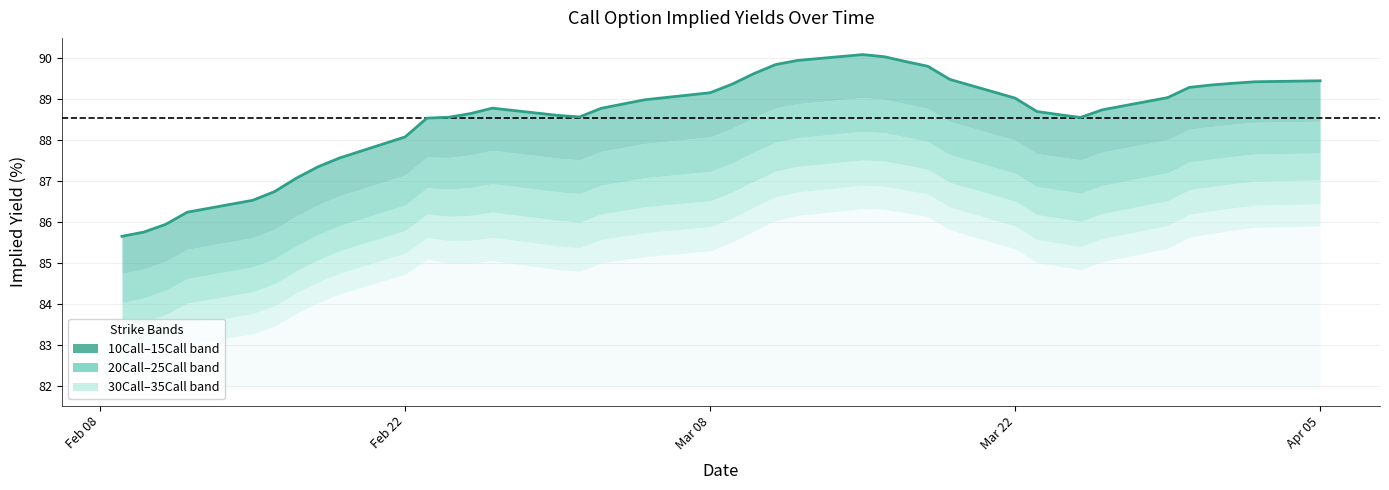

What is the greatest value displayed?

90.1